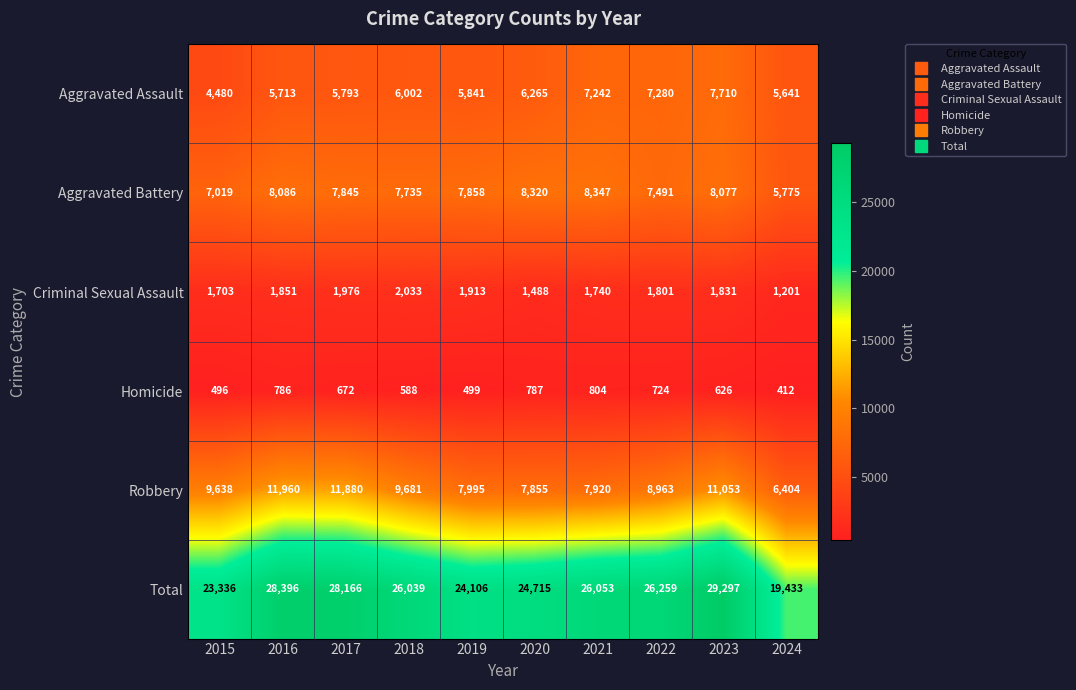

True or false: Homicide has a value of 1330 at 2020.

False